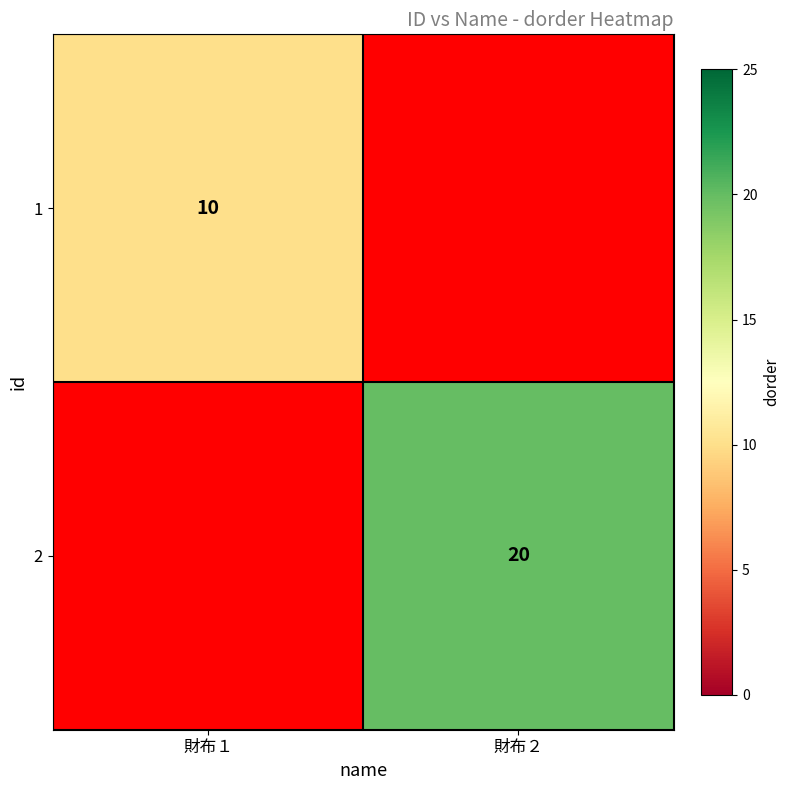

The 1 series shows 2 at 財布１. True or false?

False